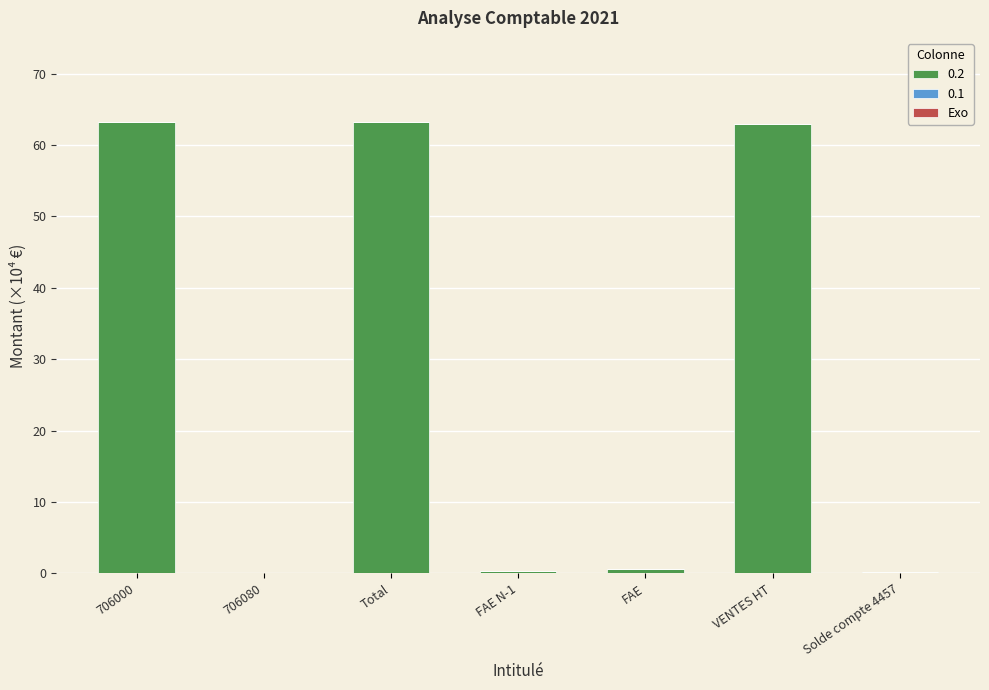

What is the total value across all series at Total?

63.2